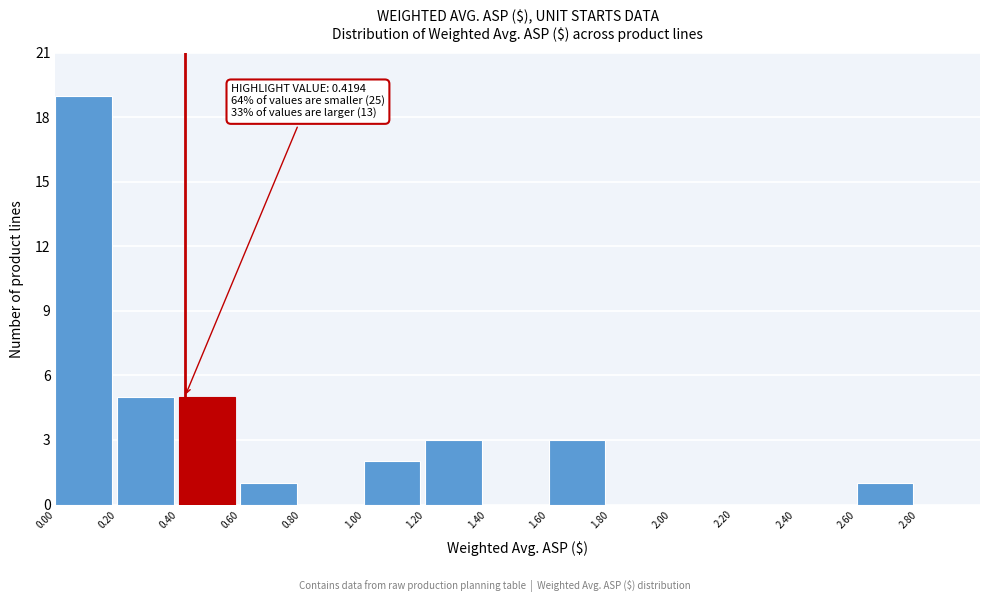

Which range on the x-axis has the tallest bar?

0.0 to 0.2